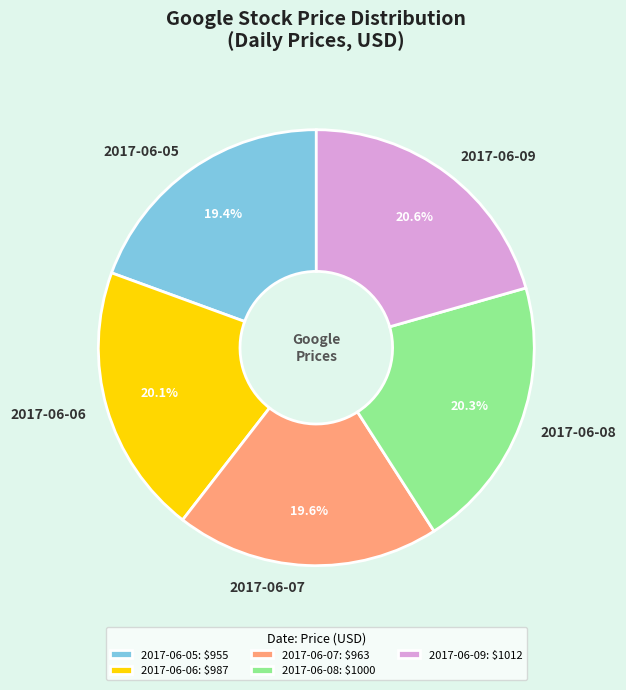

What is the ratio of the value at 2017-06-05 to the value at 2017-06-06?

1.0